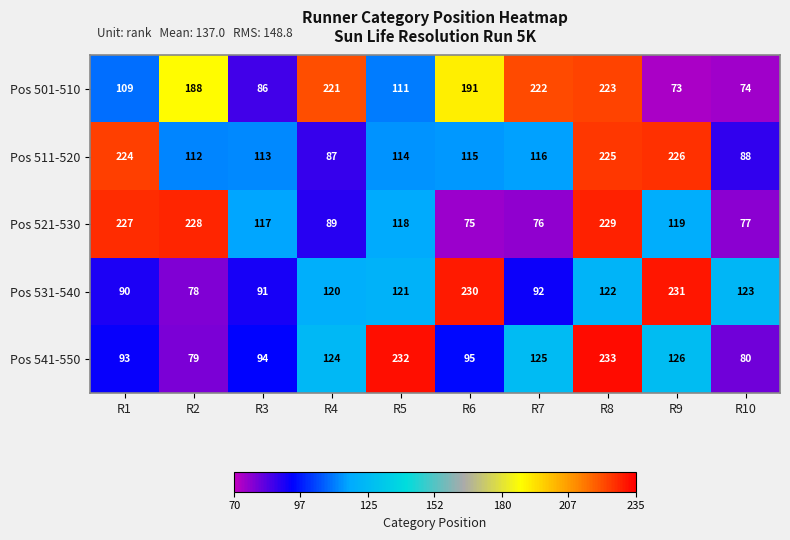

The Pos 531-540 series shows 121 at R5. True or false?

True